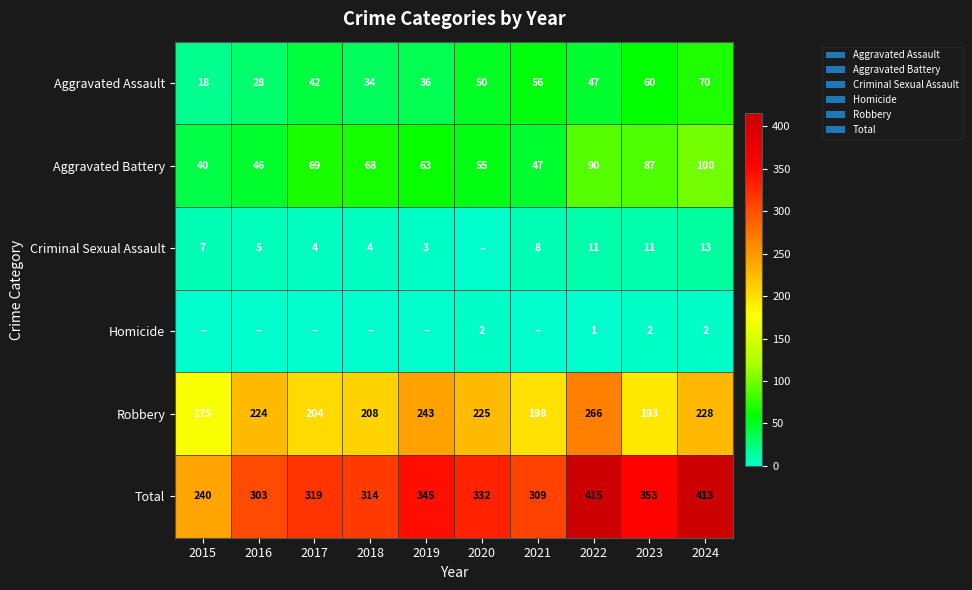

At 2022, list the series in order from smallest to largest.

Homicide, Criminal Sexual Assault, Aggravated Assault, Aggravated Battery, Robbery, Total